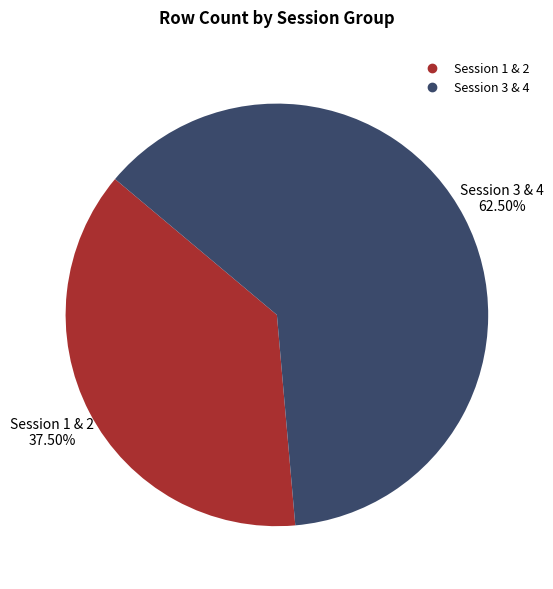

Does any single category account for the majority?

Yes